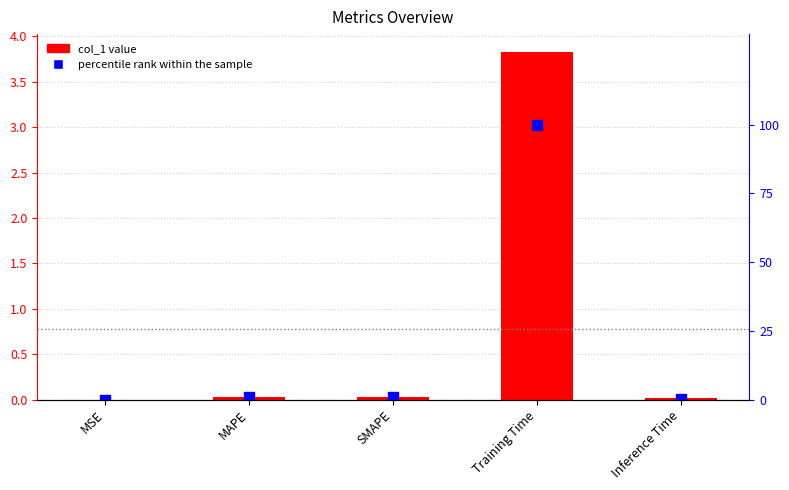

At which category is the sum across all series the highest?

Training Time